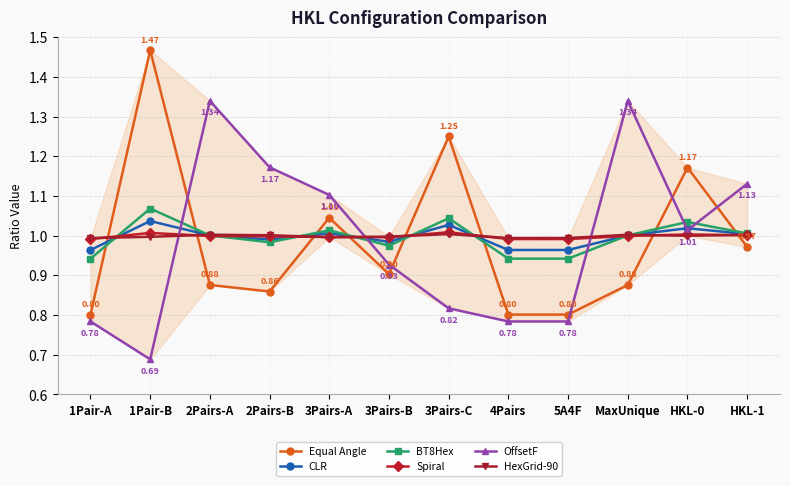

What is the sum of all HexGrid-90 values?

12.0